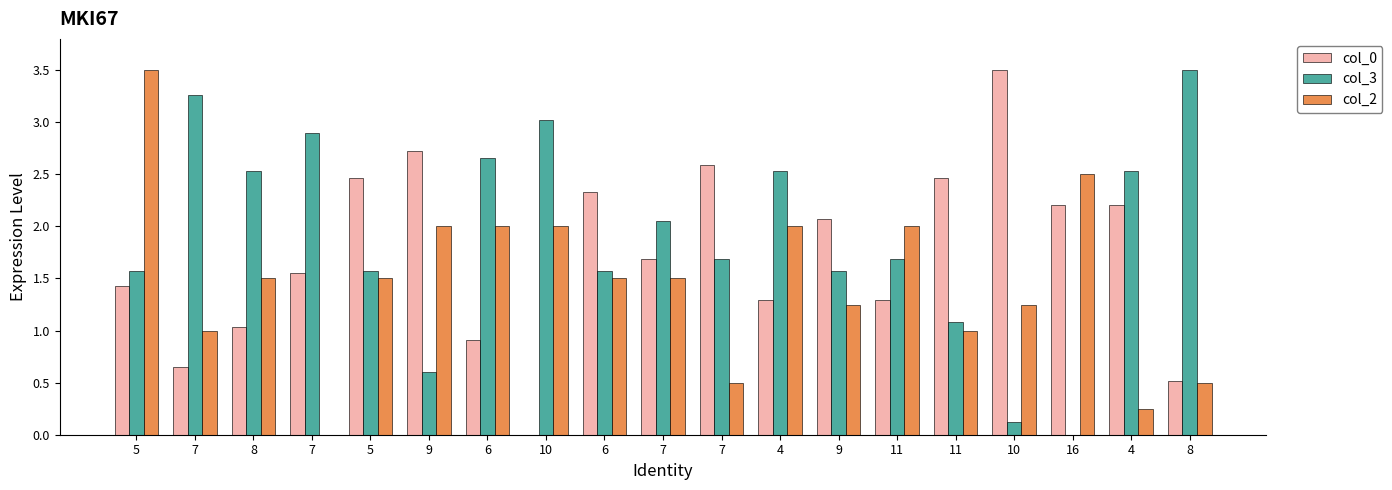

What is the difference between the maximum and minimum values in the col_0 series?

3.5